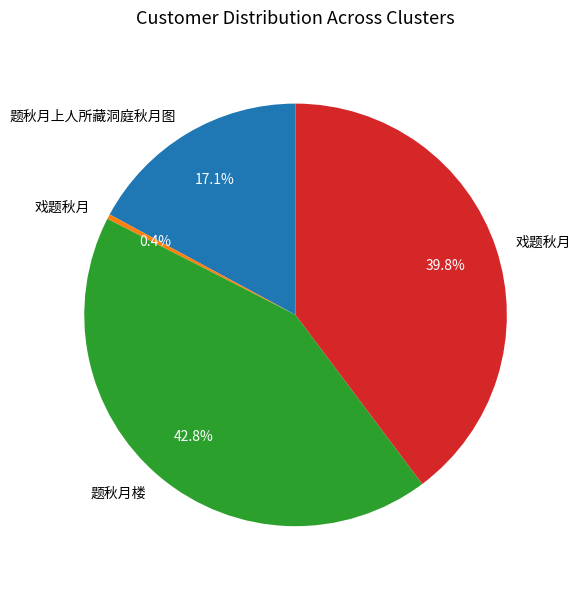

Is there any slice that represents more than half of the pie?

No